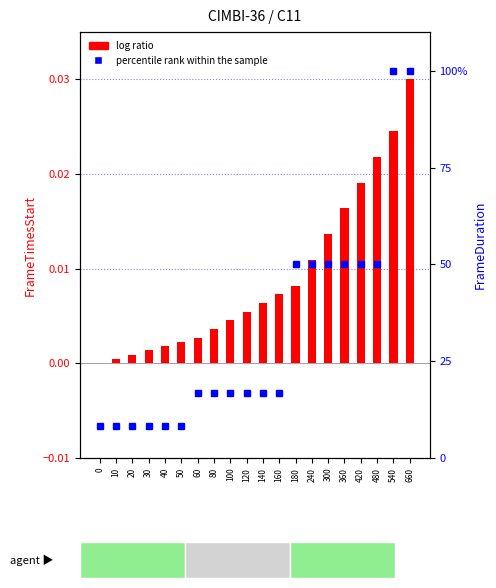

Which series has the largest total across all categories?

percentile rank within the sample